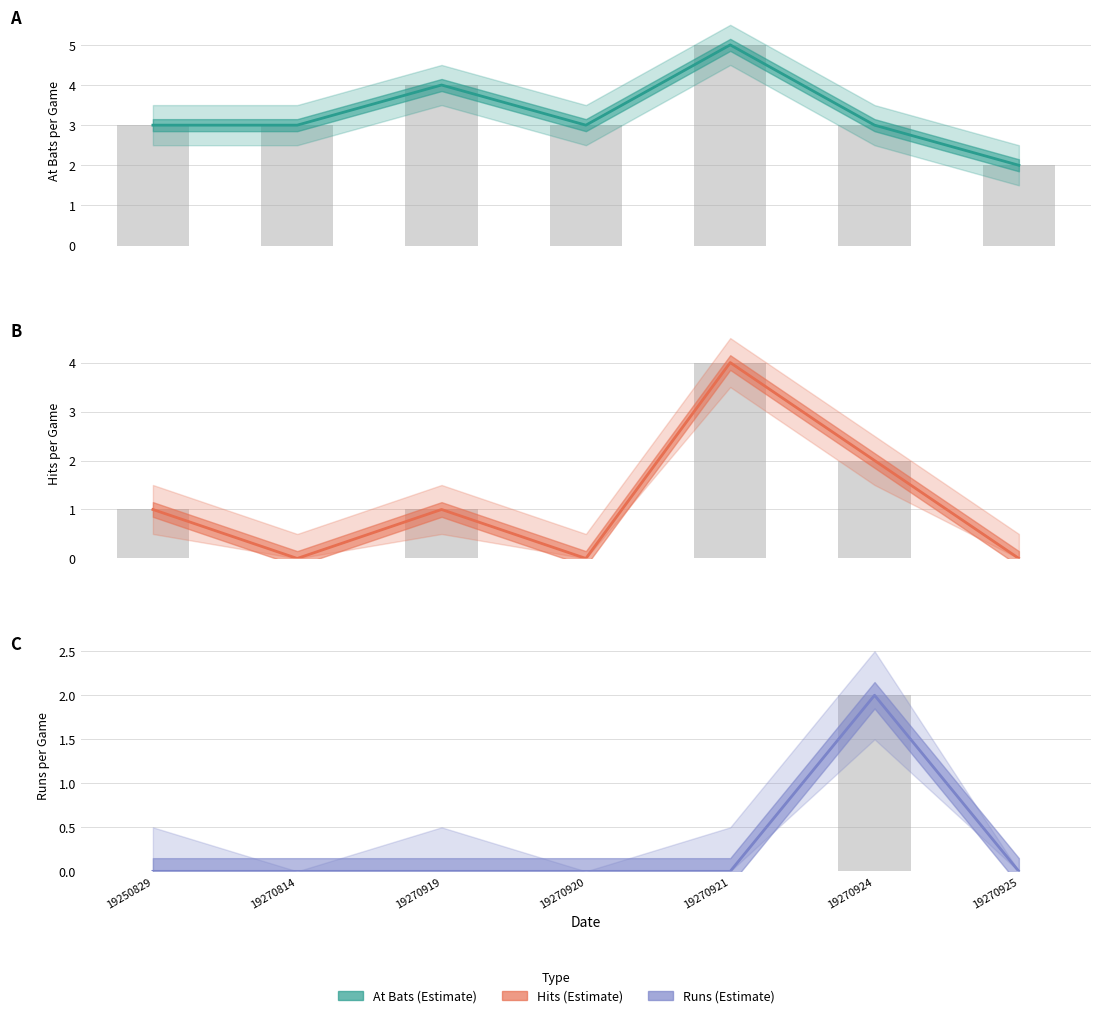

Which series has the largest total across all categories?

At Bats per Game